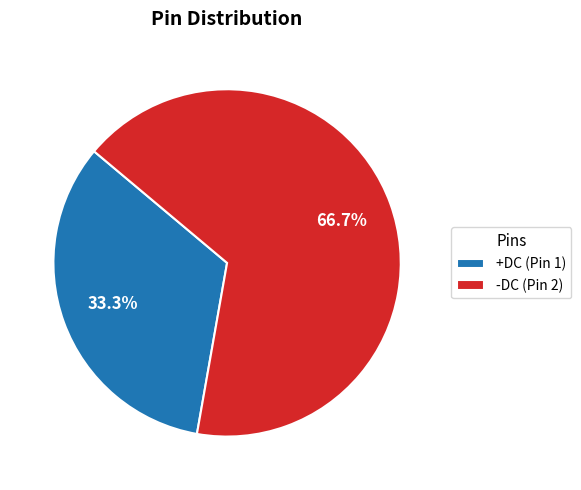

Is it true that -DC is 55% of the pie?

False